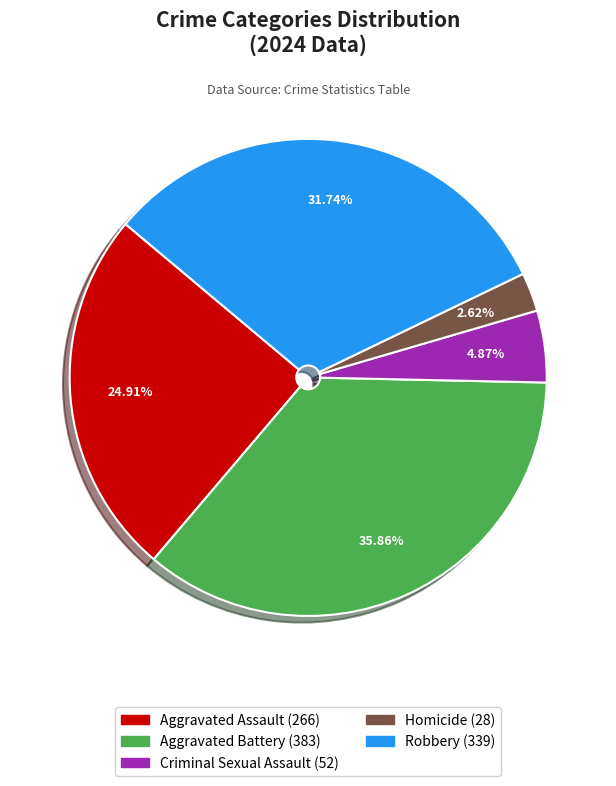

To the nearest percent, what is the difference between the Aggravated Assault and Aggravated Battery slice percentages?

11%